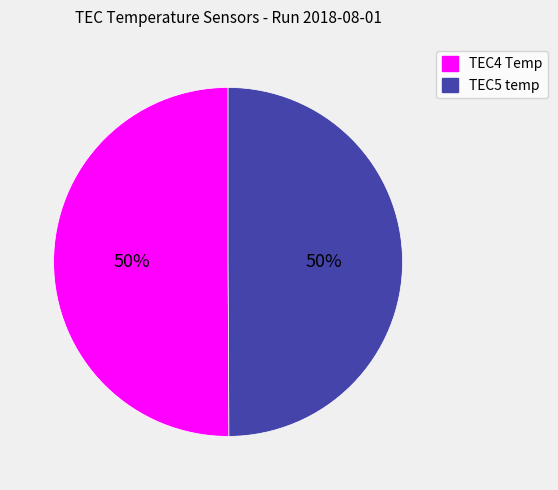

To the nearest percent, what portion does TEC5 temp represent?

50%